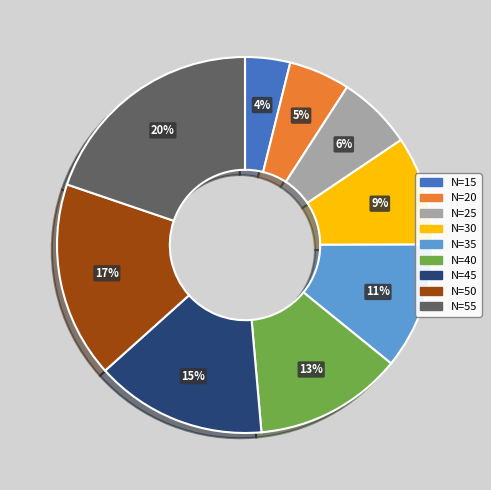

What percentage is the N=45 slice, to the nearest percent?

15%